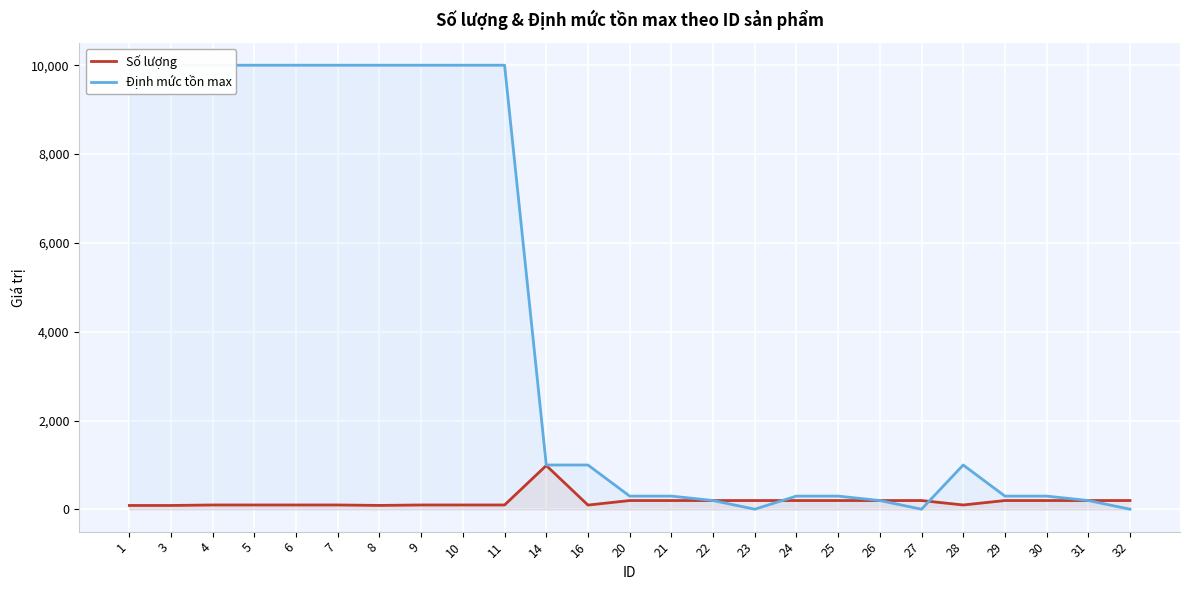

In Số lượng, how many points are lower than both neighbors (excluding endpoints)?

3